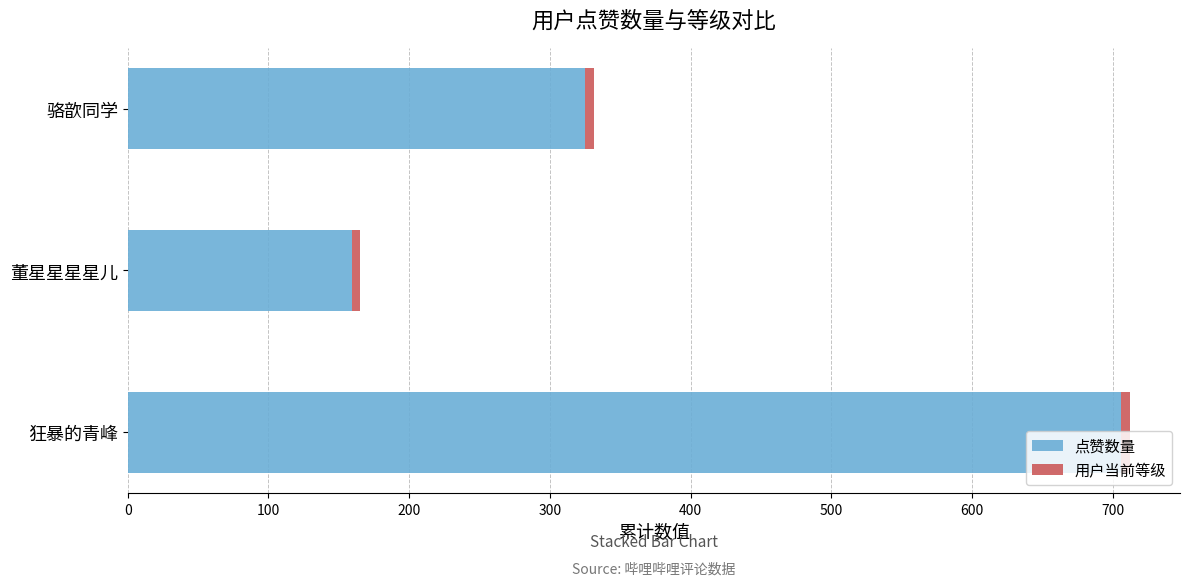

True or false: 点赞数量 has a value of 1166 at 狂暴的青峰.

False